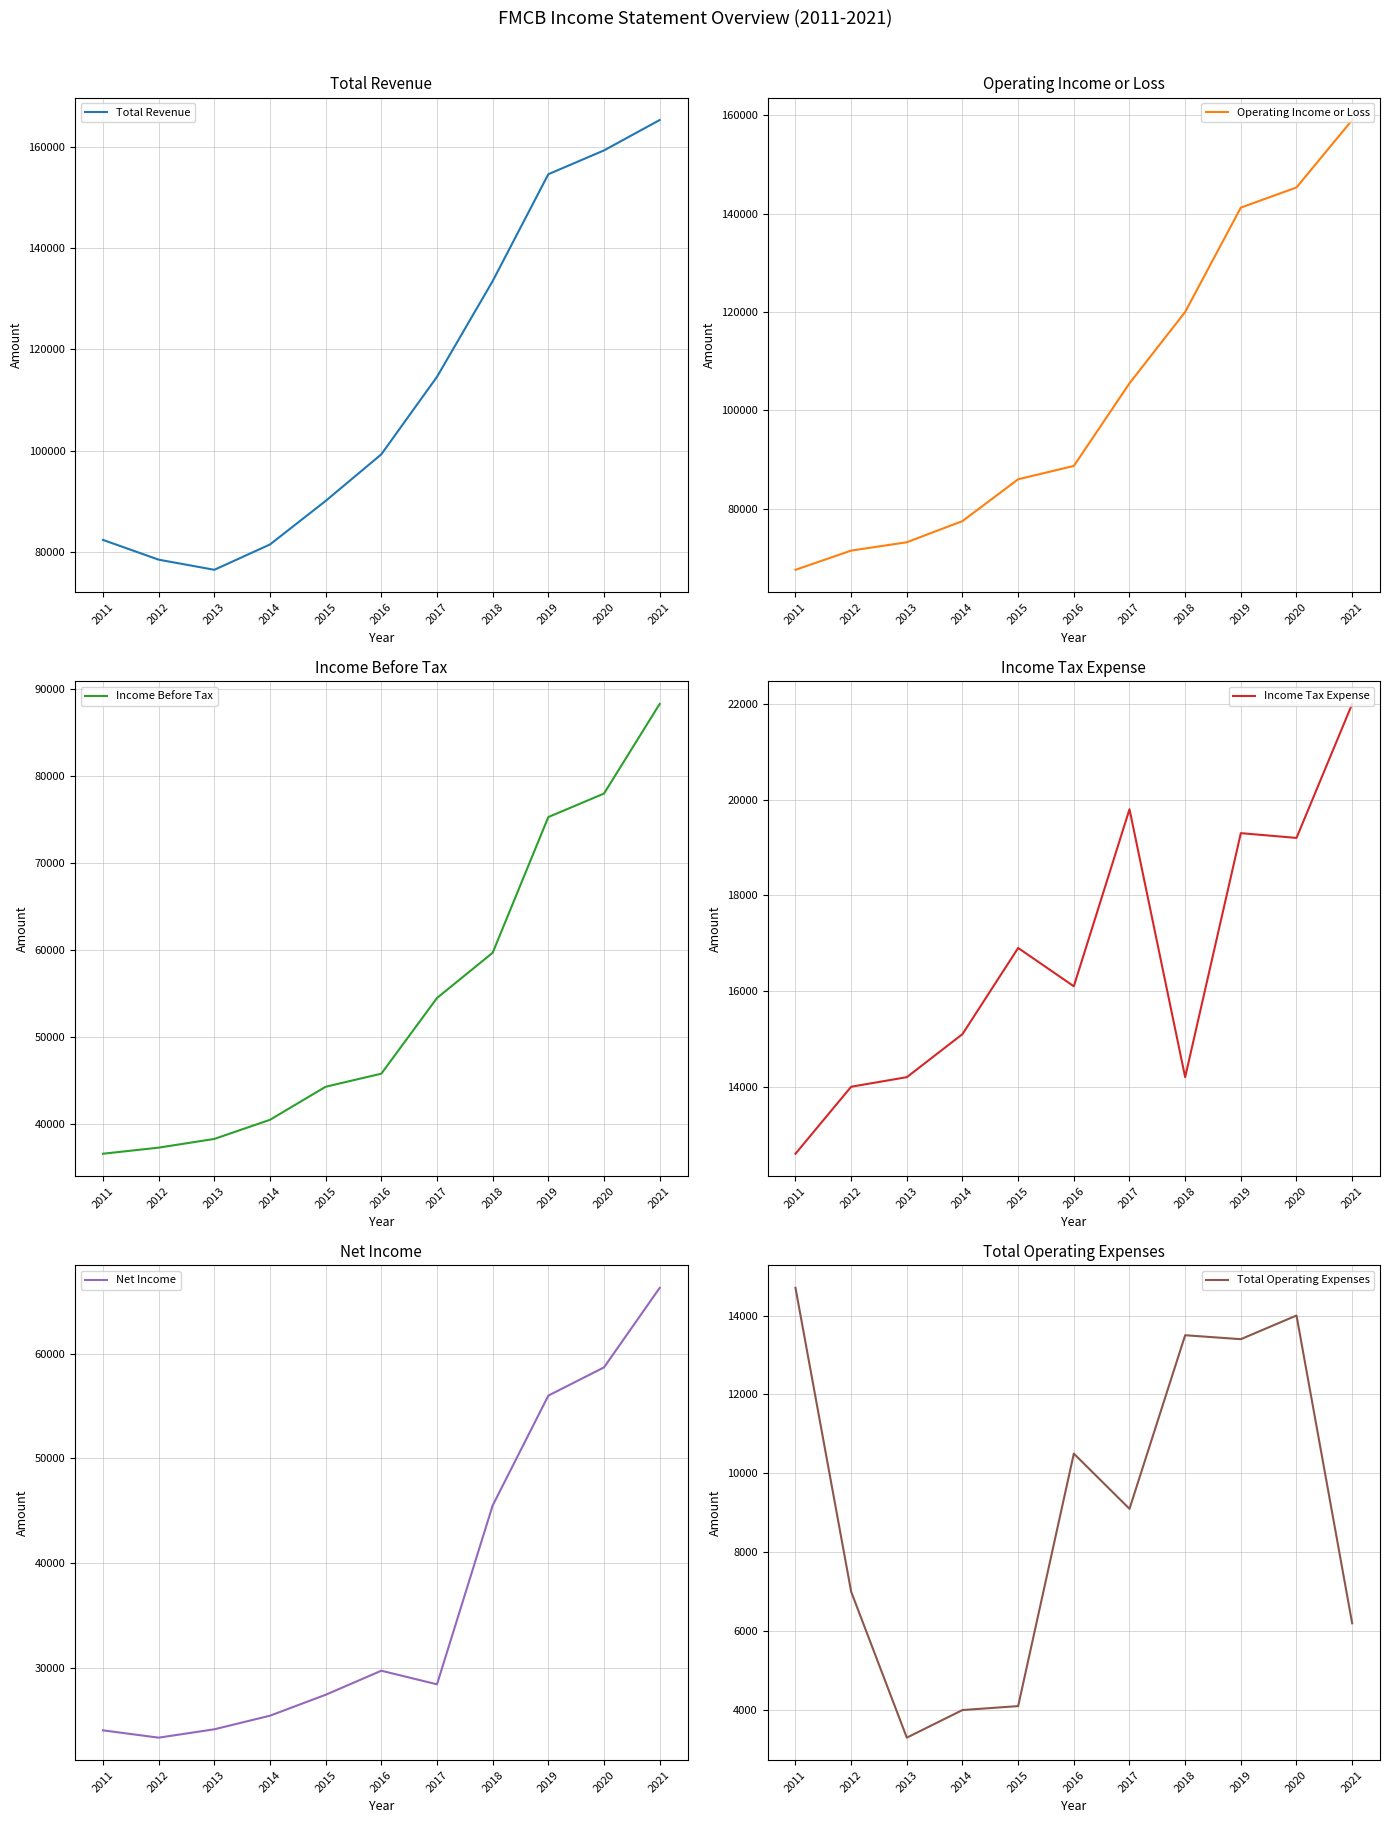

True or false: Operating Income or Loss and Total Revenue cross at least once.

False